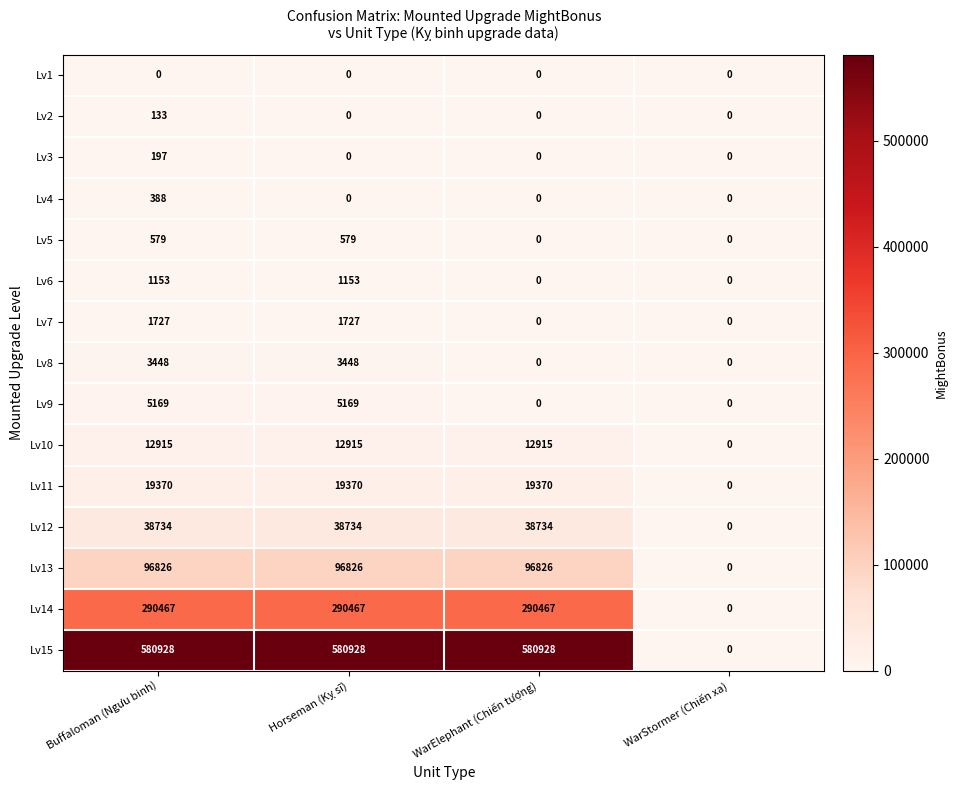

What is the total value across all series at WarElephant (Chiến tượng)?

1039240